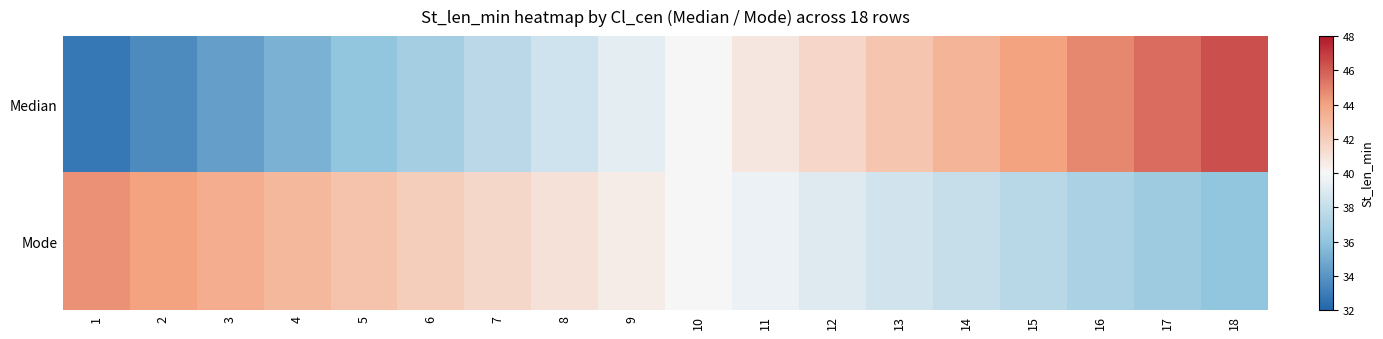

Which category has the lowest value across all series?

1